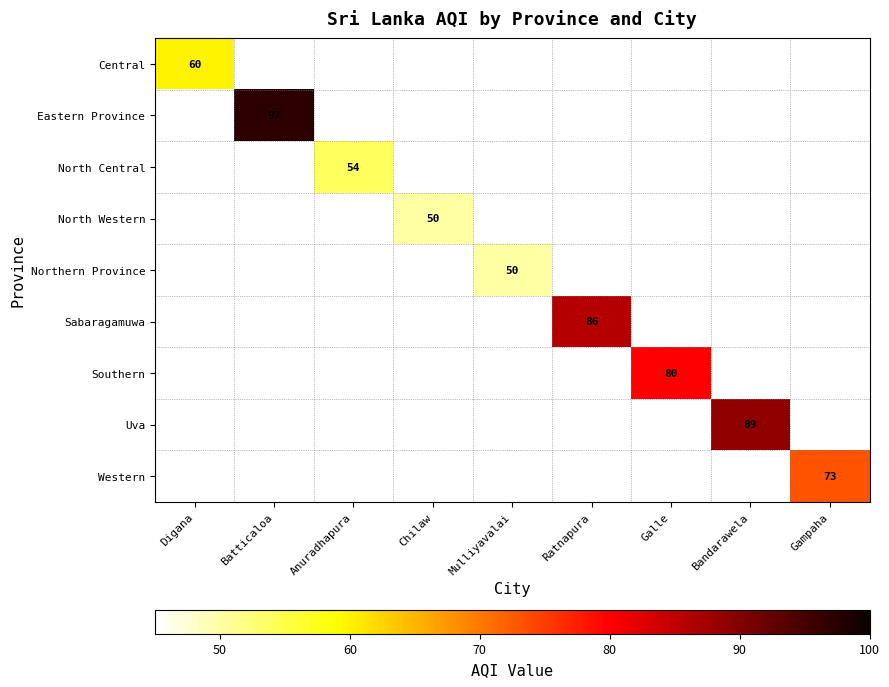

Which series has the widest spread of values?

Central